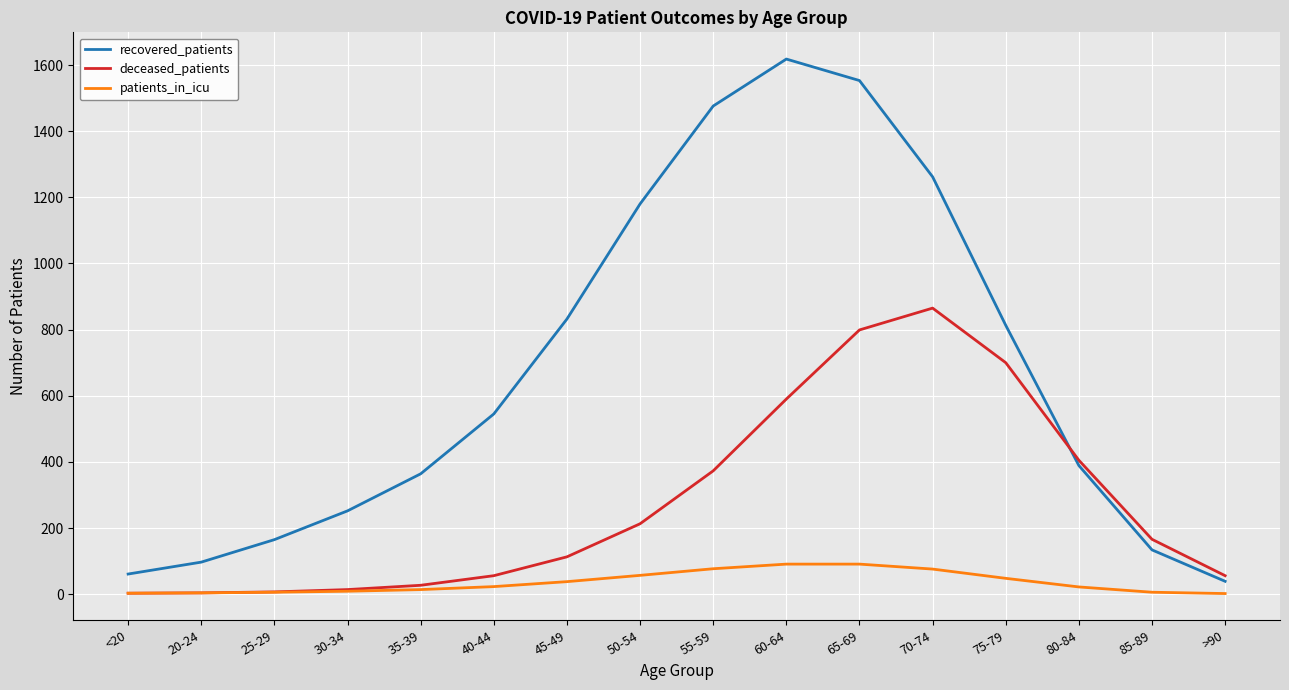

Count the number of categories in the chart.

16